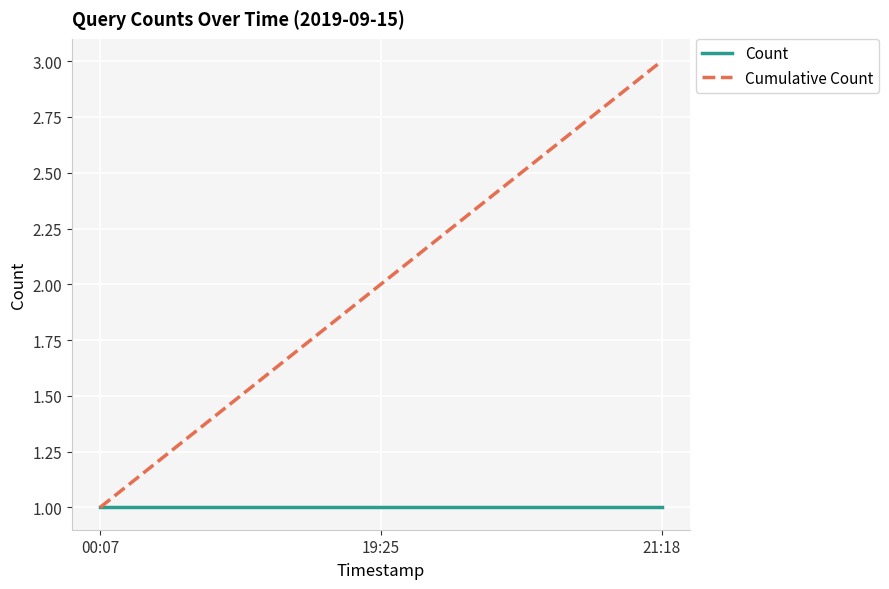

Which series has the largest range (max minus min)?

Cumulative Count